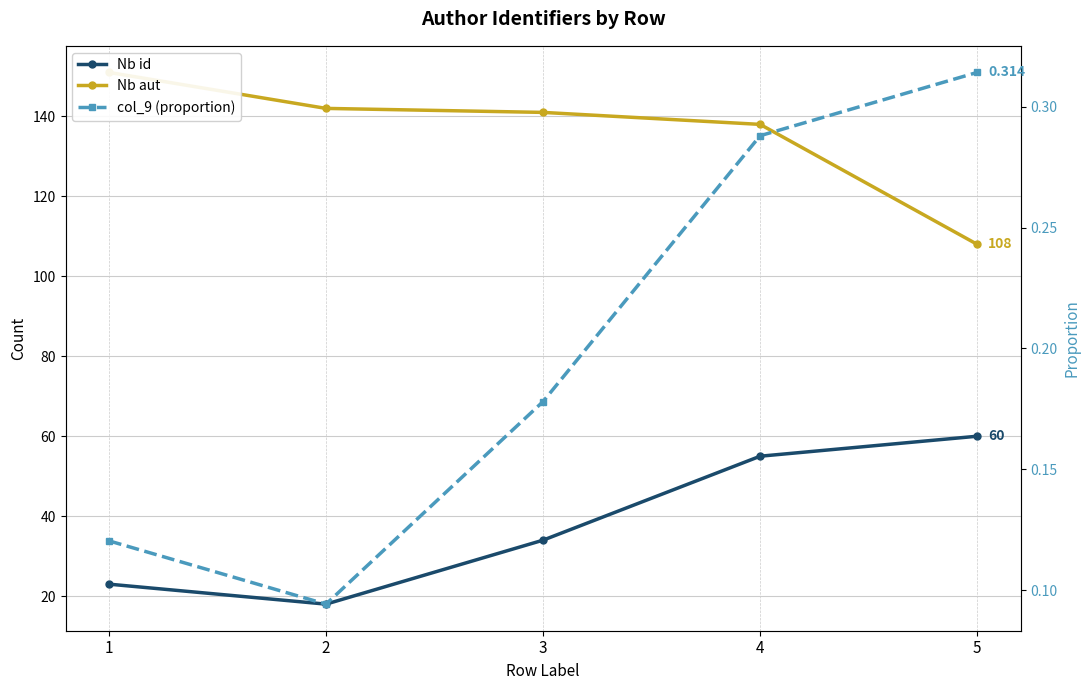

Between 3 and 4, which series saw the biggest shift?

Nb id